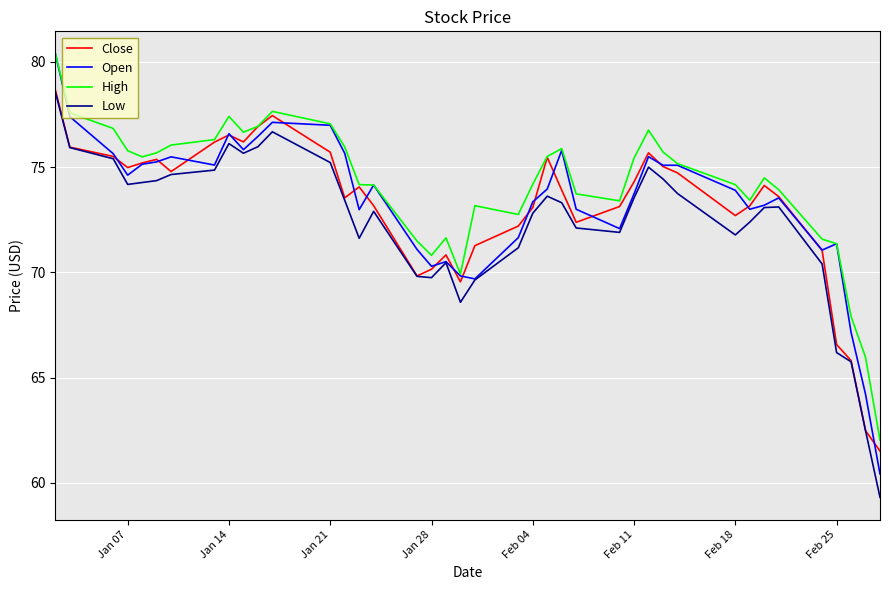

True or false: High and Low intersect in this chart.

False